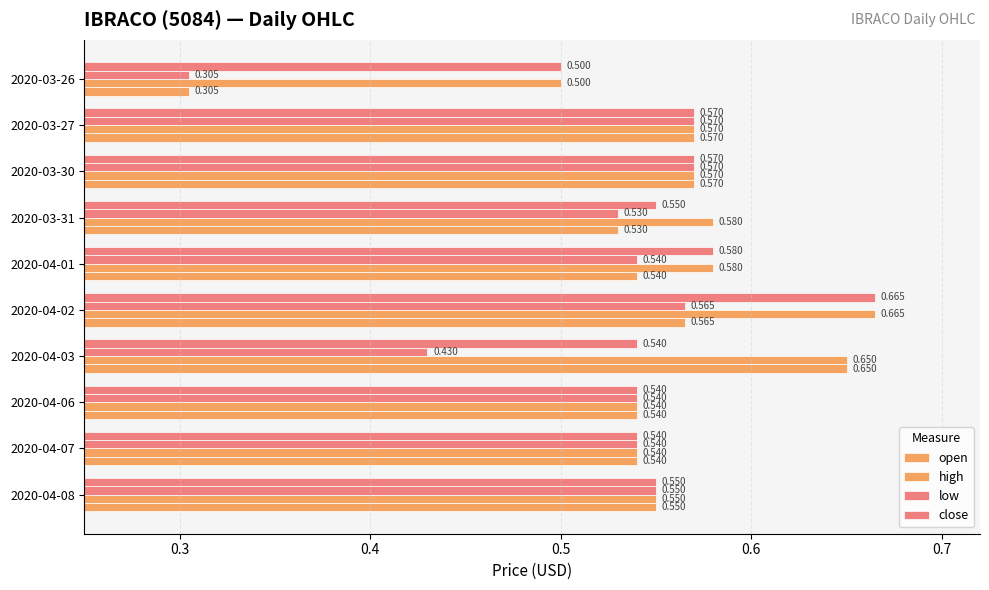

What is the value of the open bar at the 5th from the left?

0.5